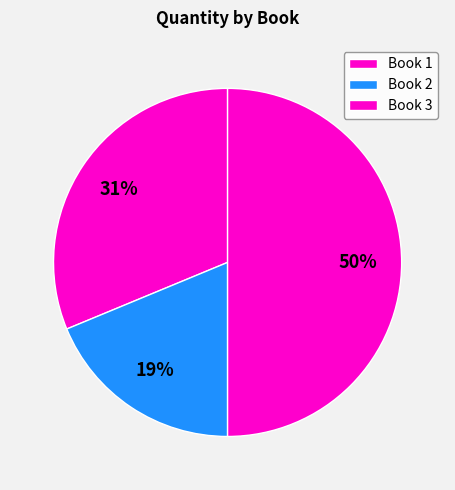

Combined, do Book 2 and Book 1 account for over 50%?

No